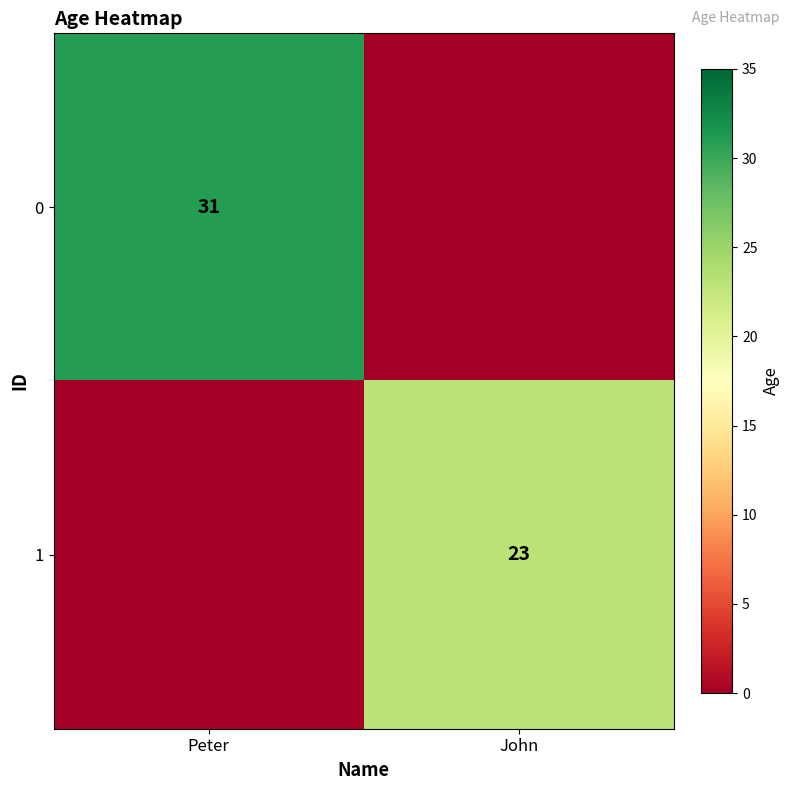

What is the spread (max minus min) of values at John?

23